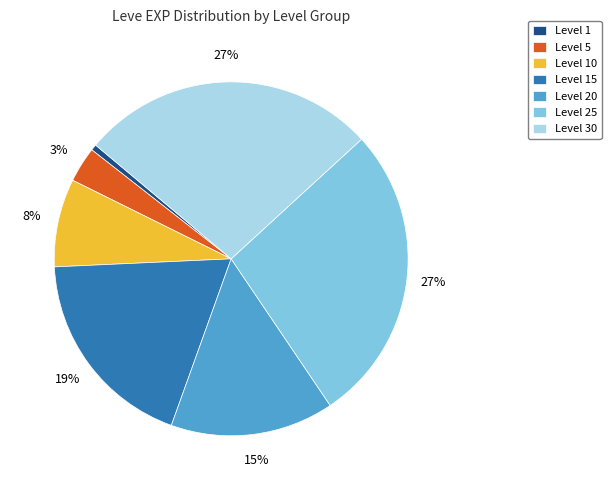

Is it true that Level 25 is 42% of the pie?

False